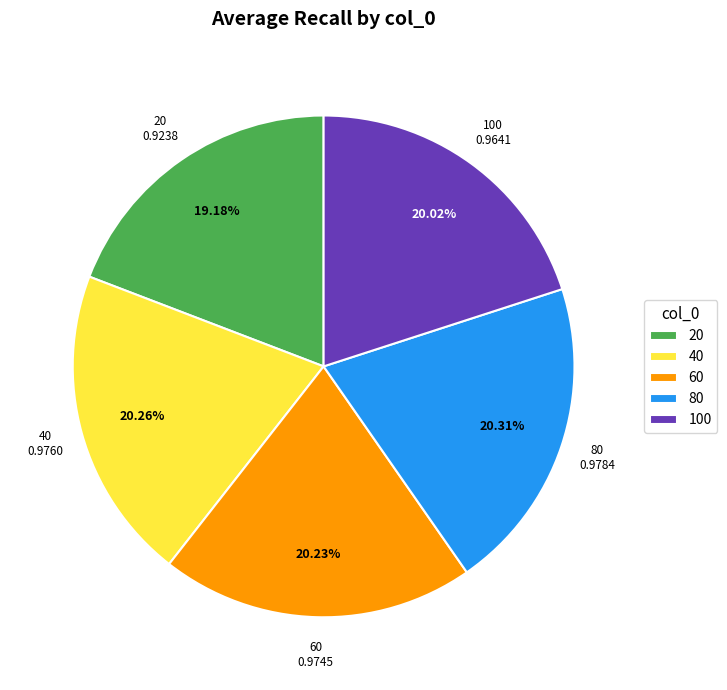

Does 20 account for over 50% of the chart?

No